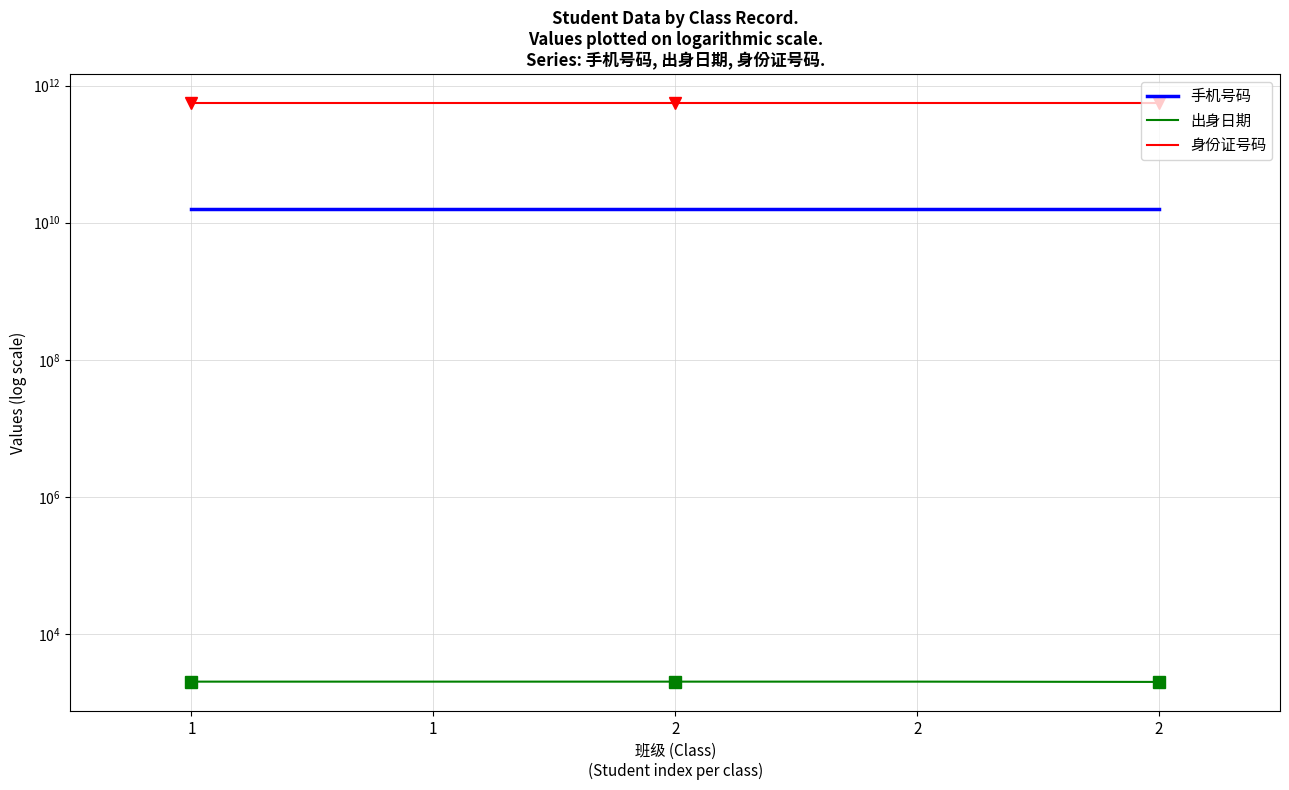

Between 1 and 2, which is larger?

2